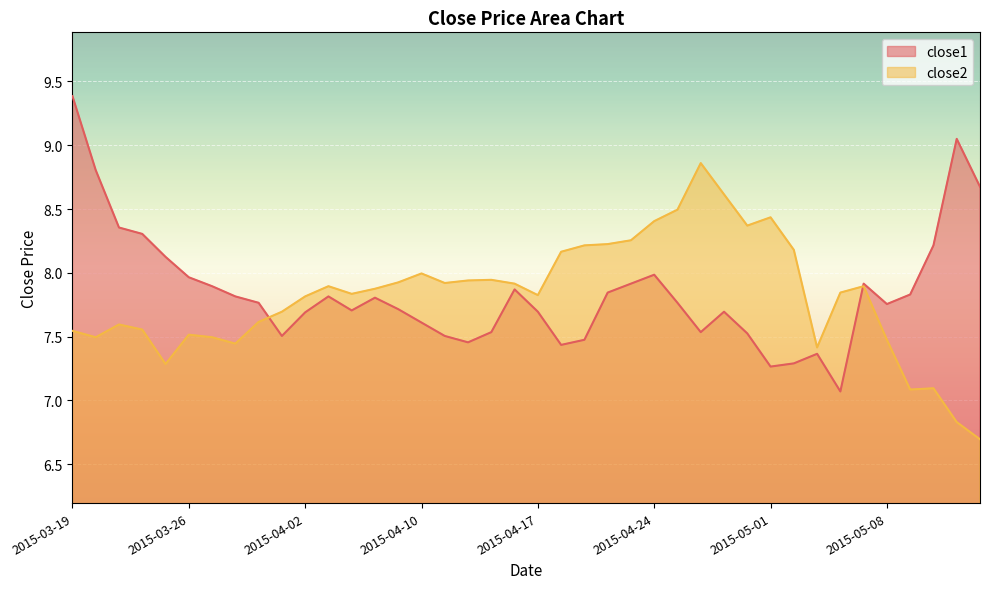

Which has a higher value, 2015-04-01 or 2015-03-25?

2015-03-25